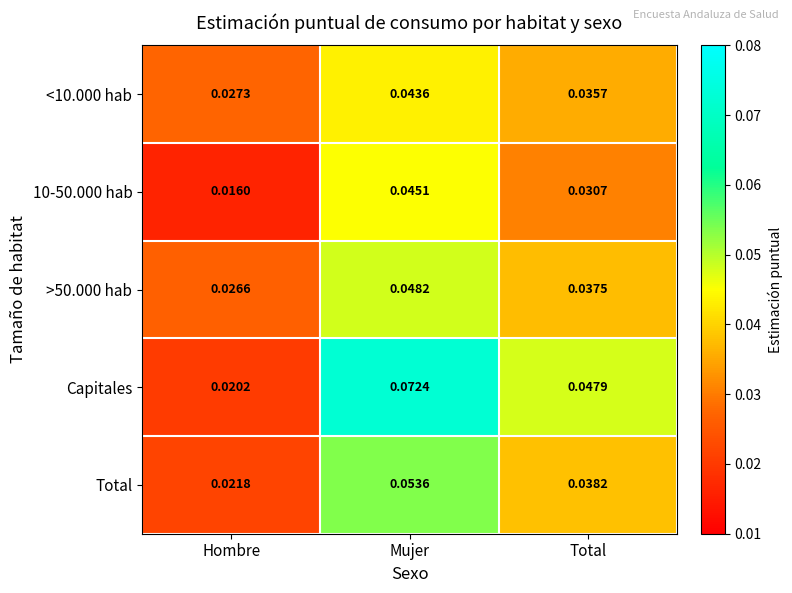

At how many categories does at least one series exceed 0?

3